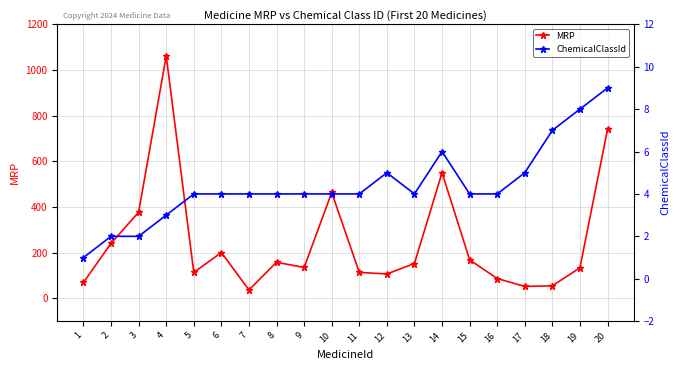

Is it true that ChemicalClassId equals 5.3 at 4?

False